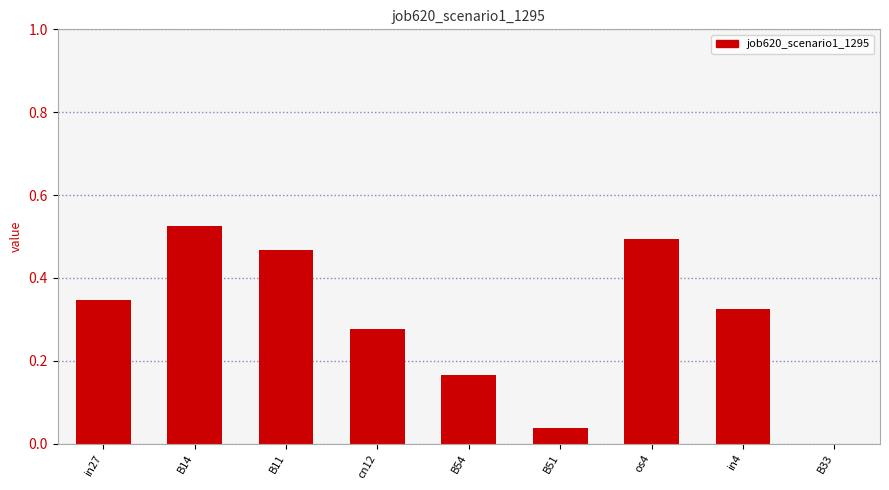

The value at B33 is -0.3. True or false?

False